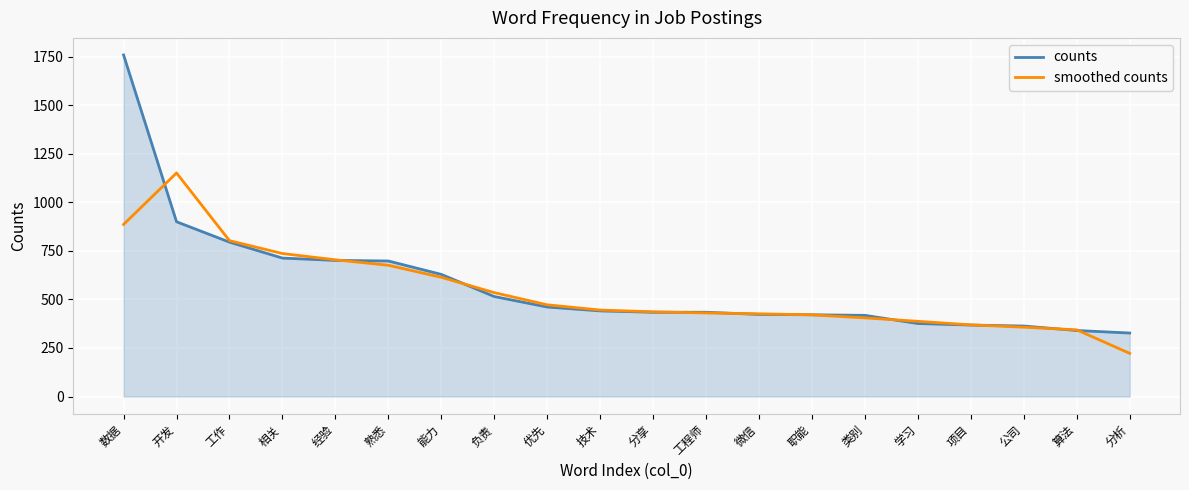

True or false: counts and smoothed counts intersect in this chart.

True